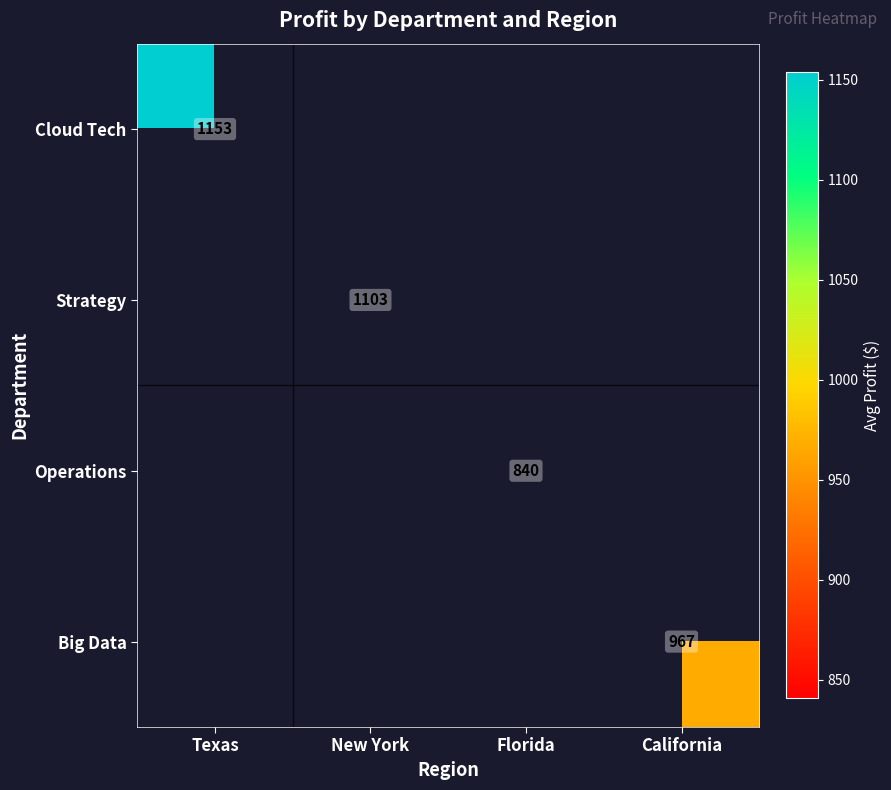

The value of Big Data at California is 1480.7. True or false?

False